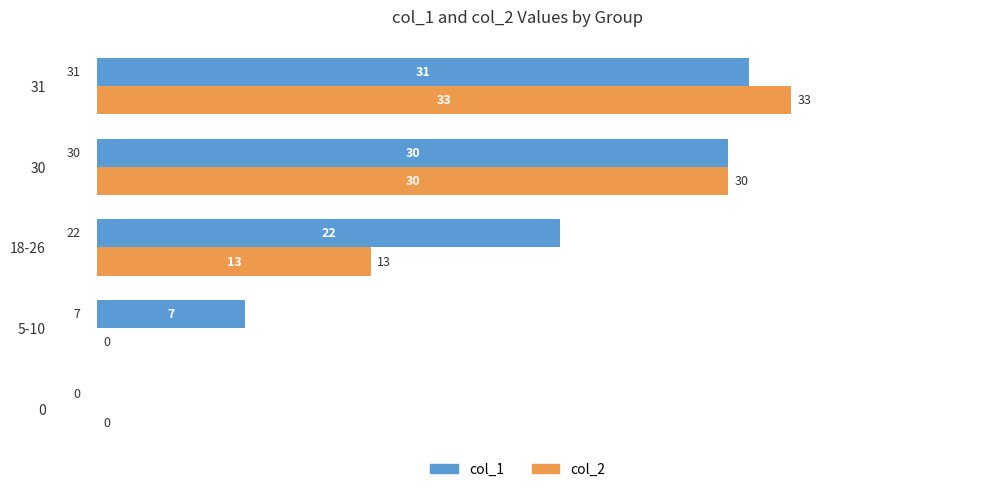

Count the number of categories in the chart.

5